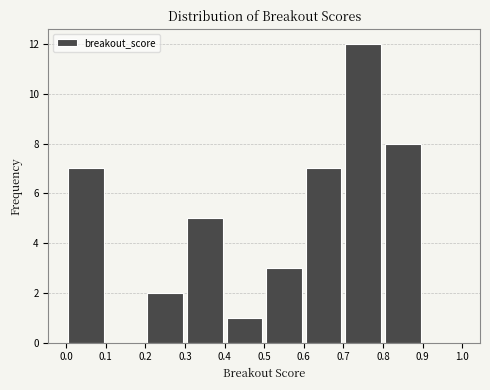

Which range on the x-axis has the tallest bar?

0.7 to 0.8